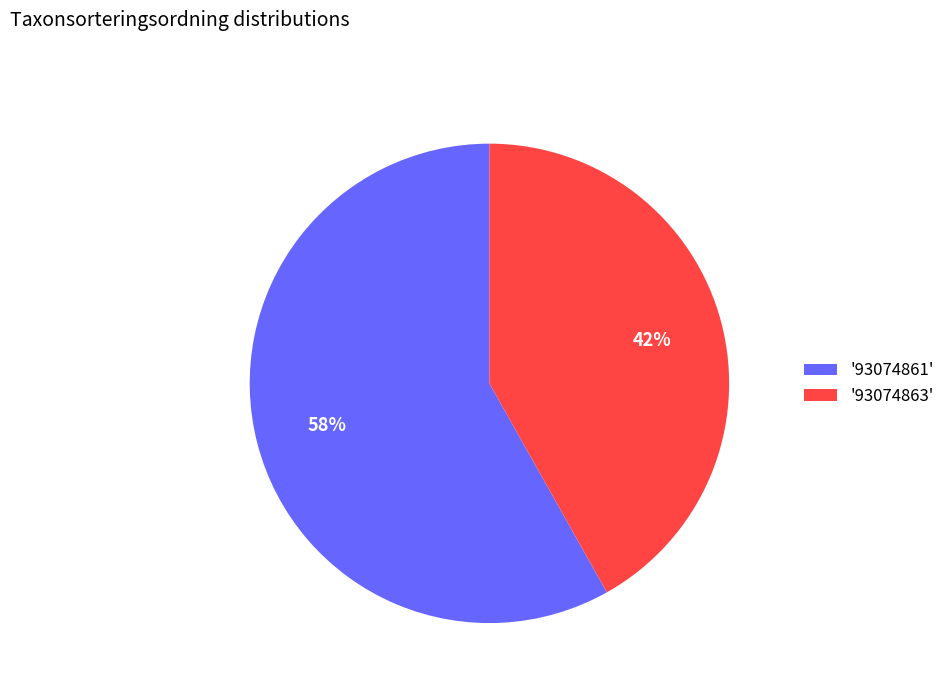

Is there any slice that represents more than half of the pie?

Yes